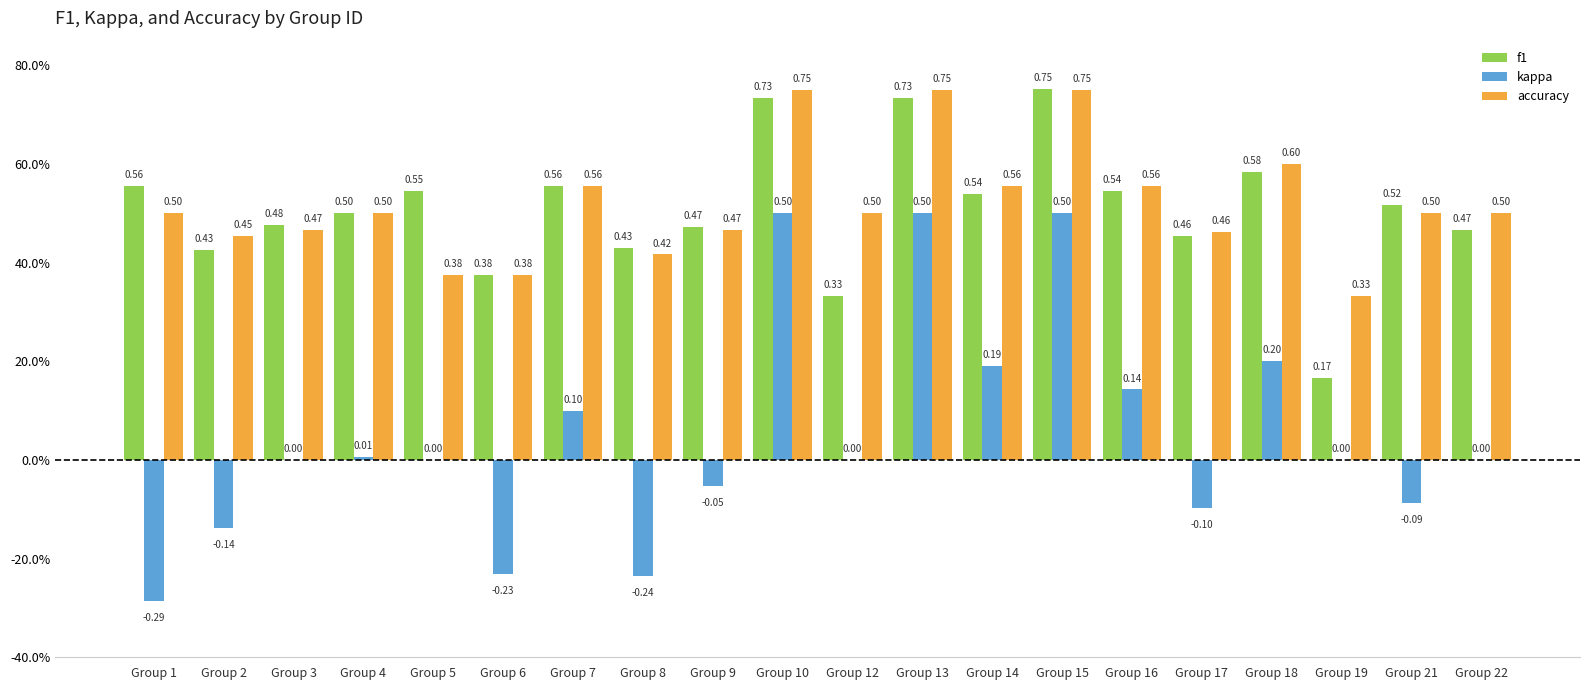

What is the sum of the accuracy values at Group 2 and Group 1?

1.0